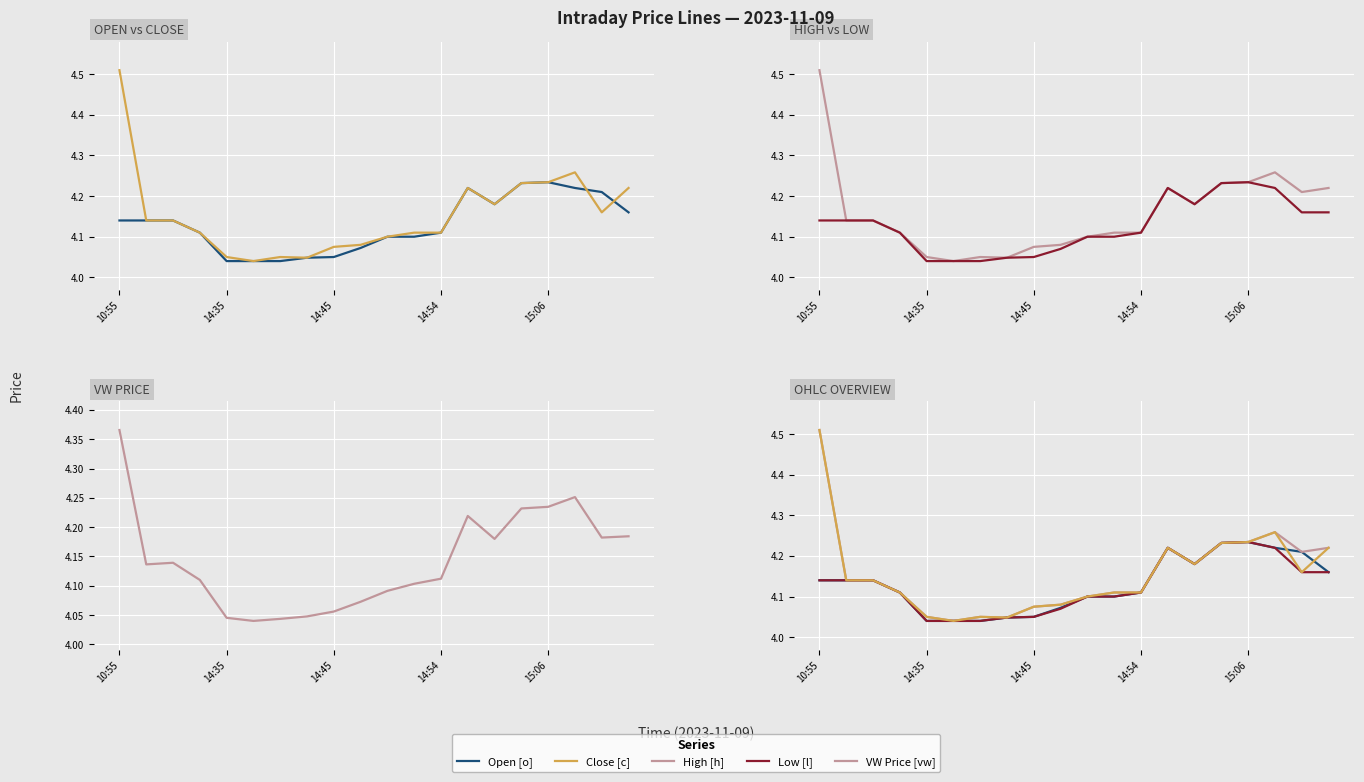

The Low [l] series shows 7.4 at 13. True or false?

False